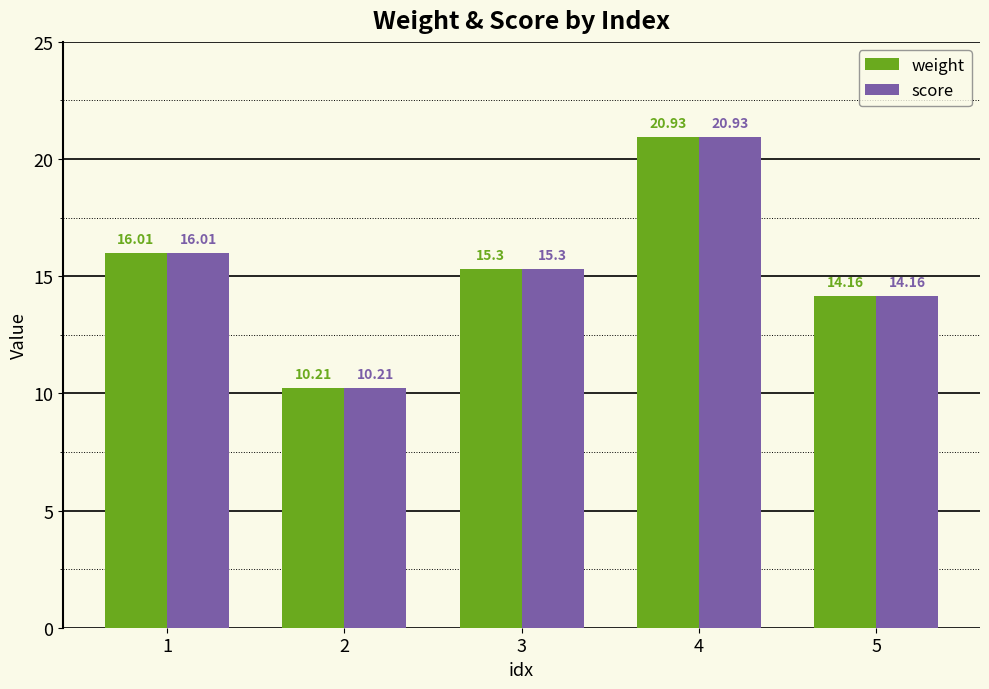

What is the maximum value shown in the chart?

20.9